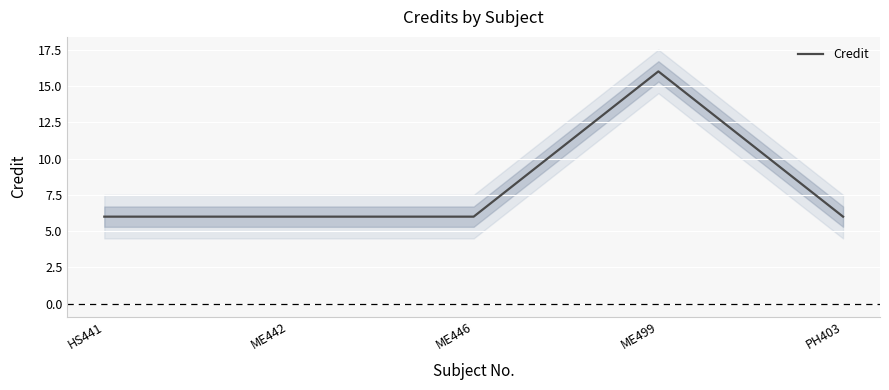

How many points are higher than both their immediate neighbors (excluding endpoints)?

1